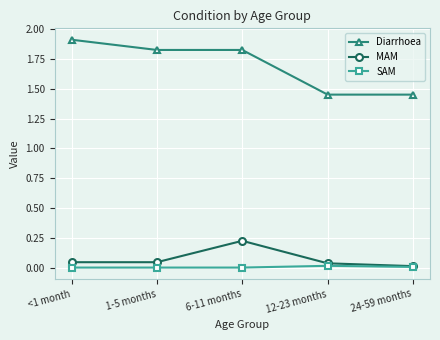

What is the label of the 5th point from the right?

<1 month